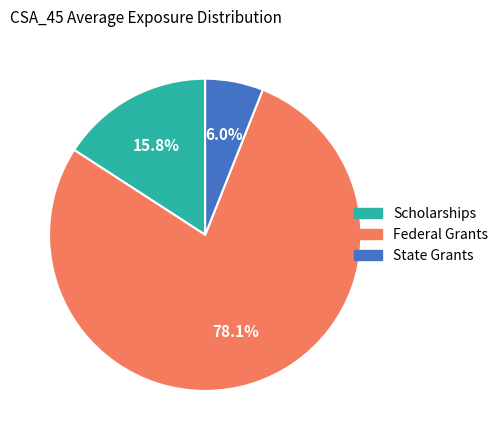

What percentage do Federal Grants and Scholarships together represent?

94.0%